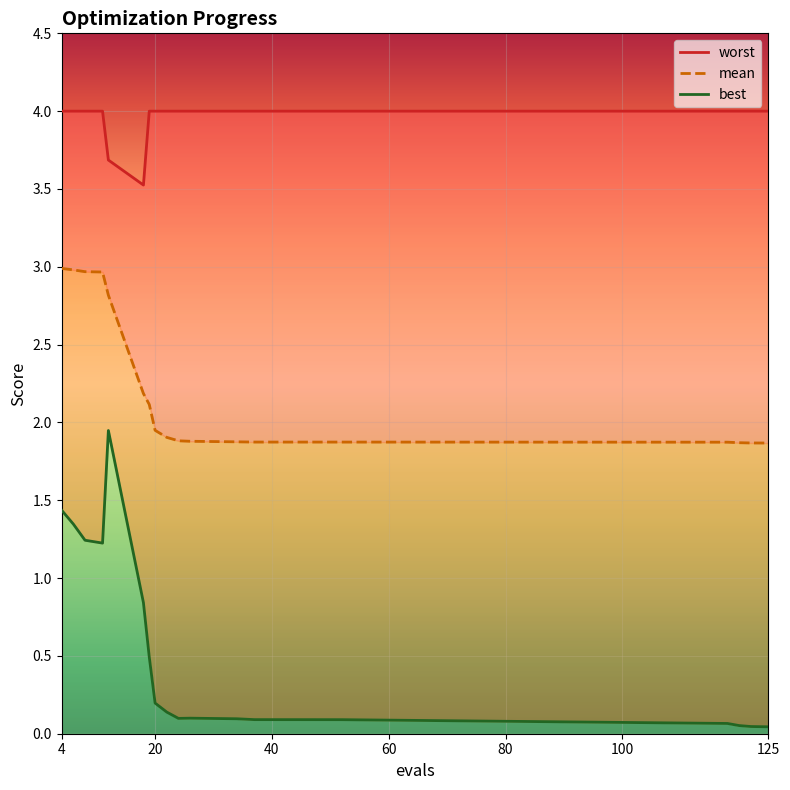

True or false: mean and best cross at least once.

False